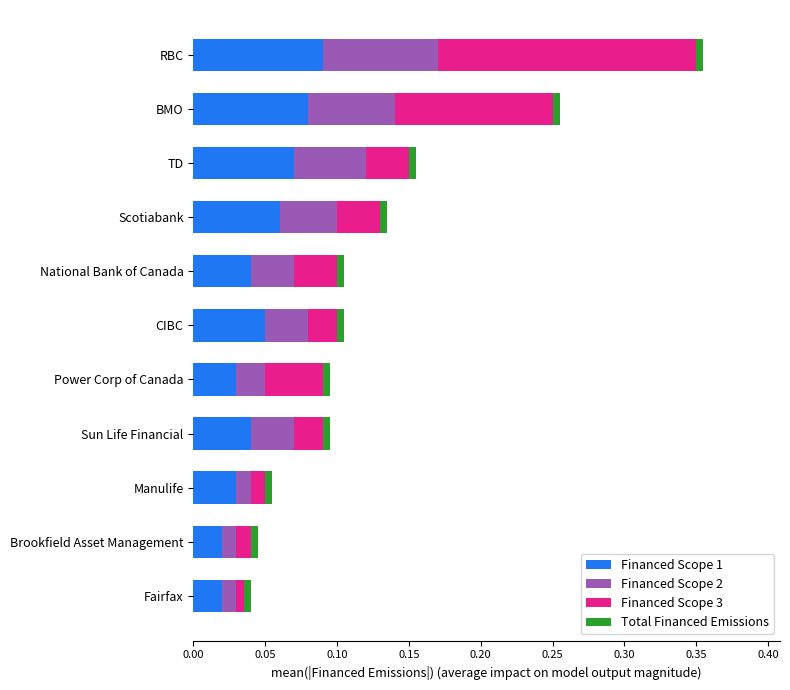

Count the Financed Scope 1 values in the range 0 to 1.

11